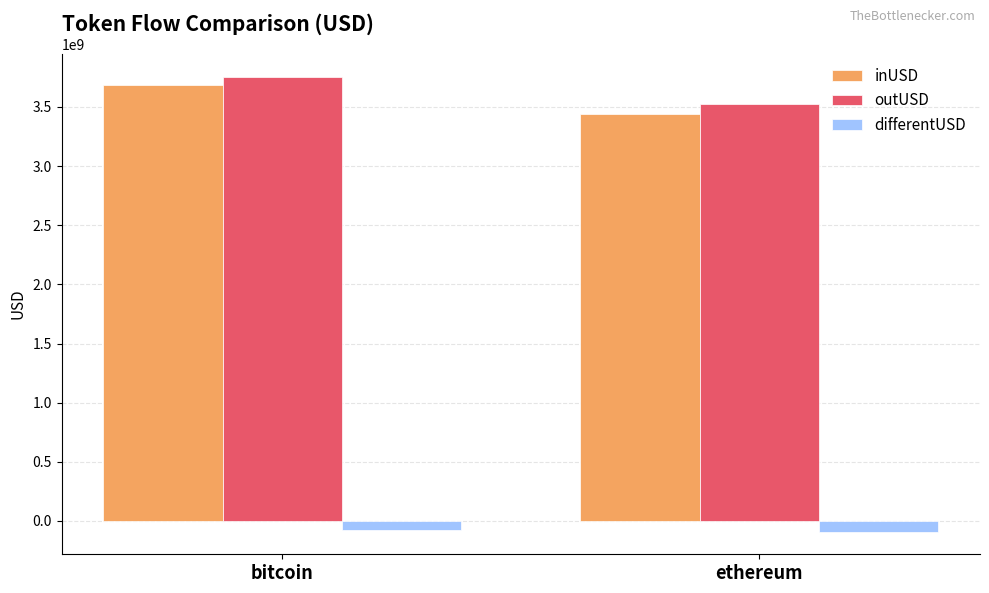

At which category is the sum across all series the highest?

bitcoin